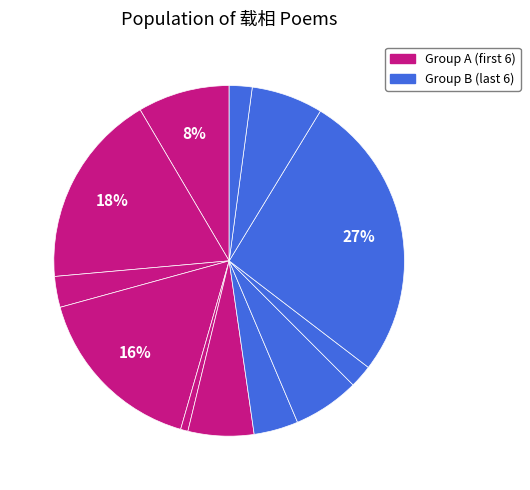

How many segments does this pie chart have?

12